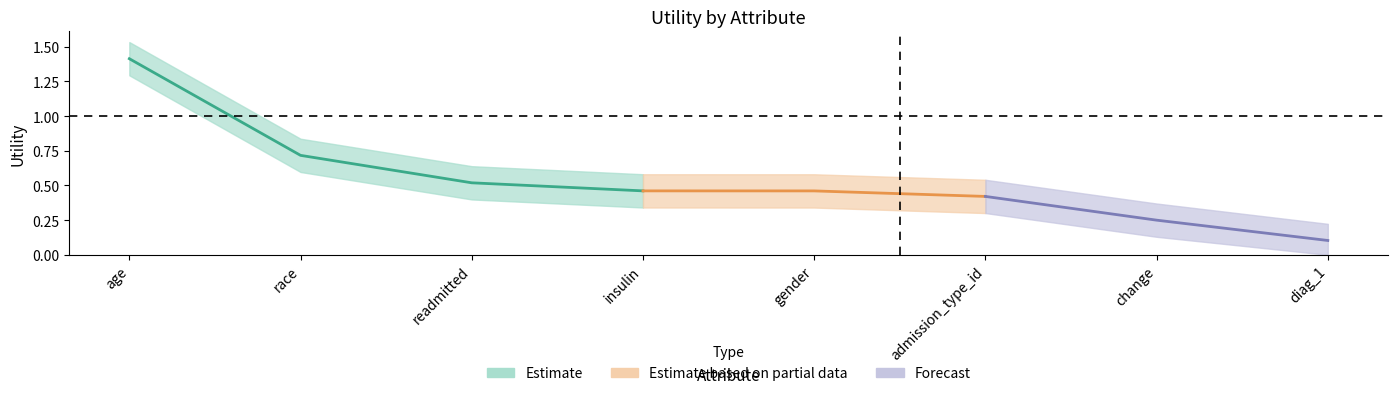

At which label is the value closest to 0?

diag_1